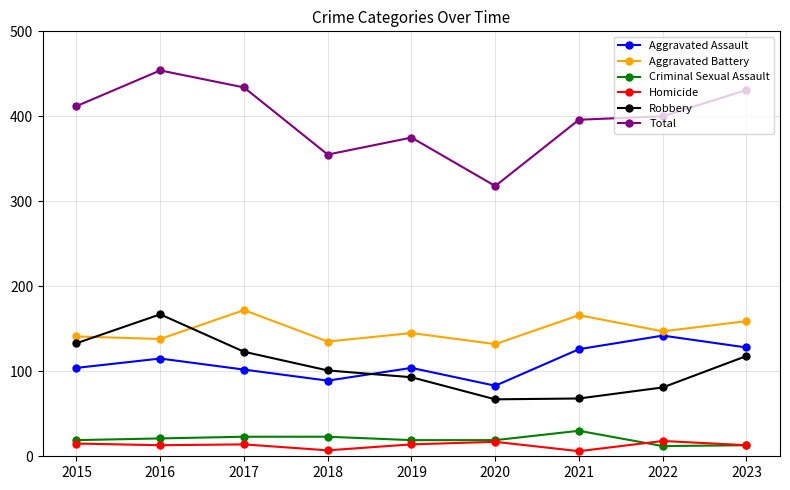

Which series has the largest range (max minus min)?

Total